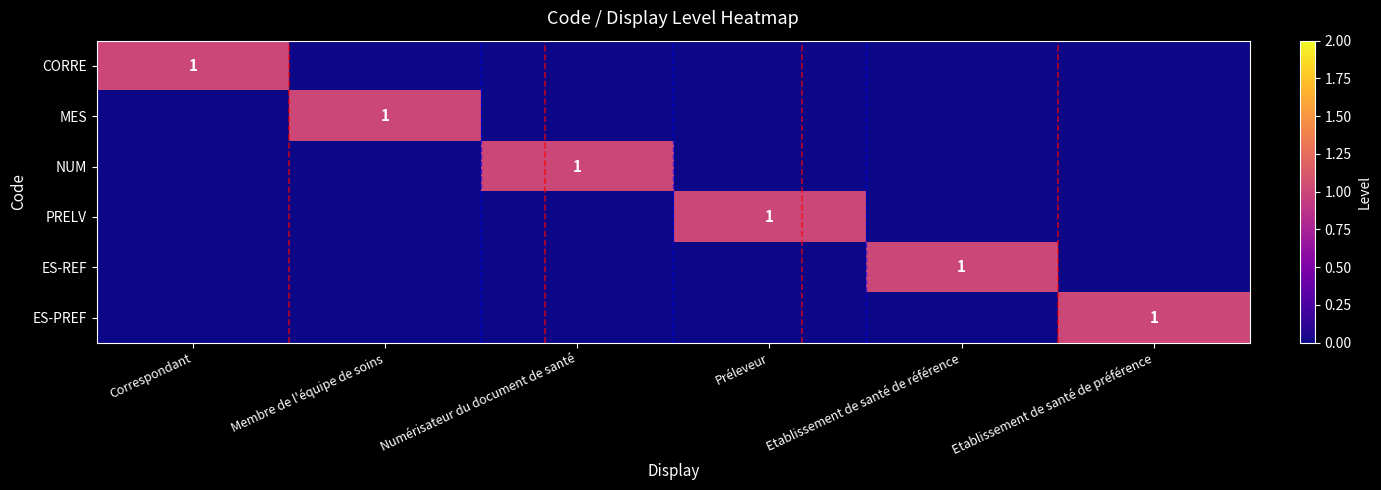

Rank the categories by ES-REF value from lowest to highest.

Correspondant, Membre de l'équipe de soins, Numérisateur du document de santé, Préleveur, Etablissement de santé de préférence, Etablissement de santé de référence